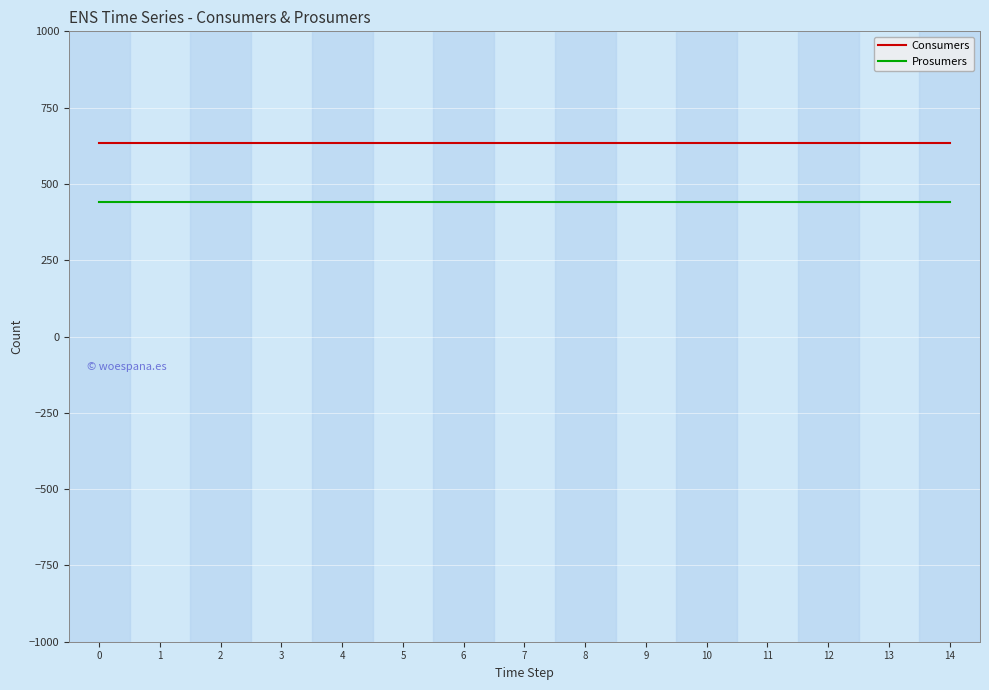

Does the chart display data point markers on the line(s)?

No